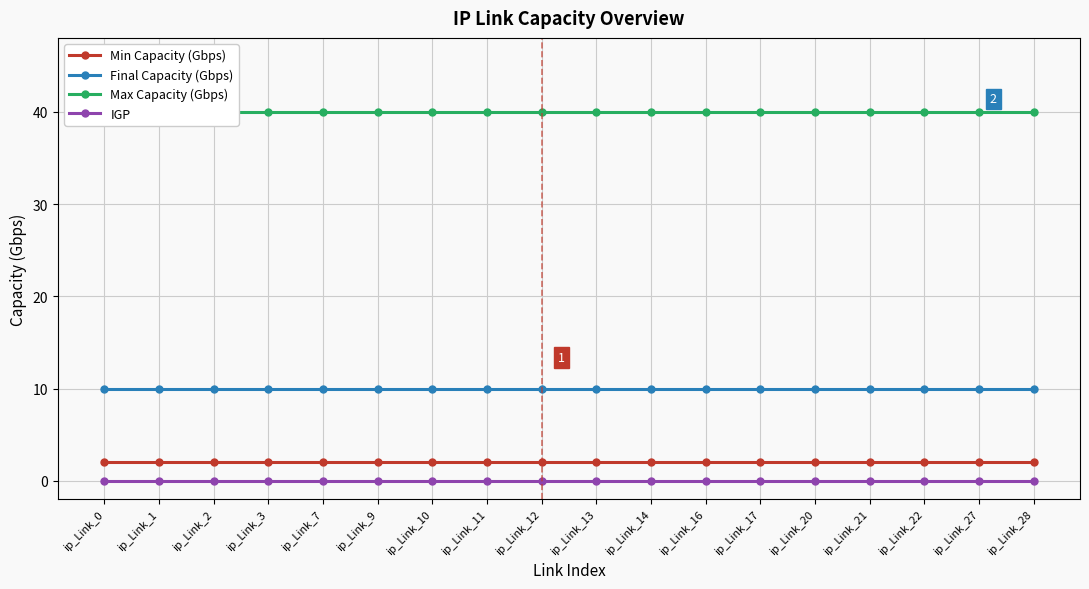

Which label corresponds to the largest value in the chart?

ip_Link_0